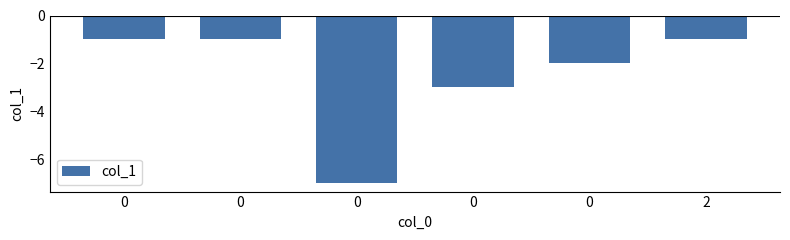

How many bars are there in total?

6